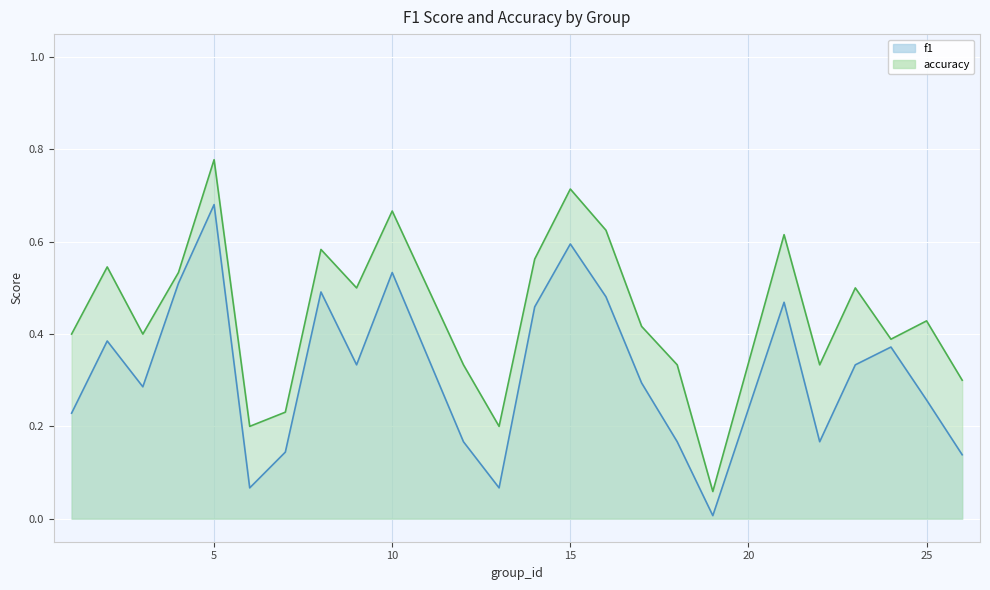

Reading right to left, transcribe all the data shown in this chart.

f1: 26=0.1	25=0.3	24=0.4	23=0.3	22=0.2	21=0.5	19=0.0	18=0.2	17=0.3	16=0.5	15=0.6	14=0.5	13=0.1	12=0.2	10=0.5	9=0.3	8=0.5	7=0.1	6=0.1	5=0.7	4=0.5	3=0.3	2=0.4	1=0.2
accuracy: 26=0.3	25=0.4	24=0.4	23=0.5	22=0.3	21=0.6	19=0.1	18=0.3	17=0.4	16=0.6	15=0.7	14=0.6	13=0.2	12=0.3	10=0.7	9=0.5	8=0.6	7=0.2	6=0.2	5=0.8	4=0.5	3=0.4	2=0.5	1=0.4